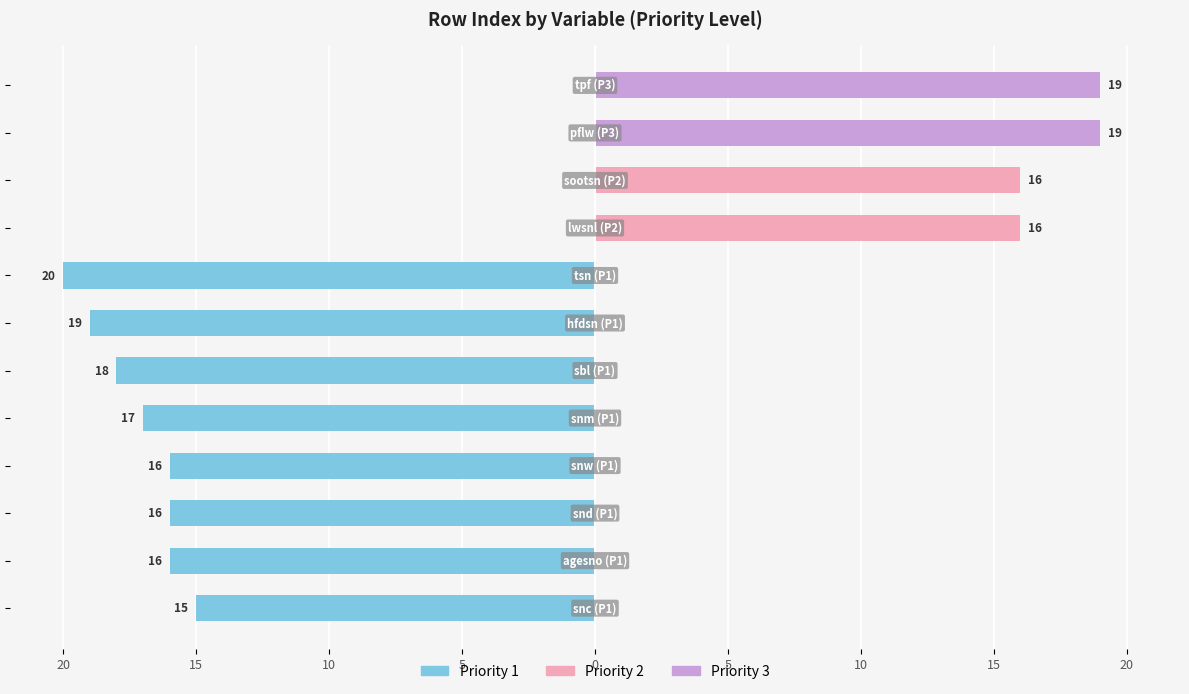

Which series has the widest spread of values?

Priority 1